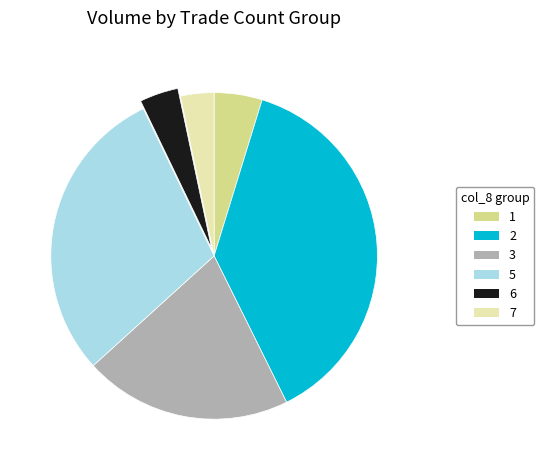

How many segments does this pie chart have?

6